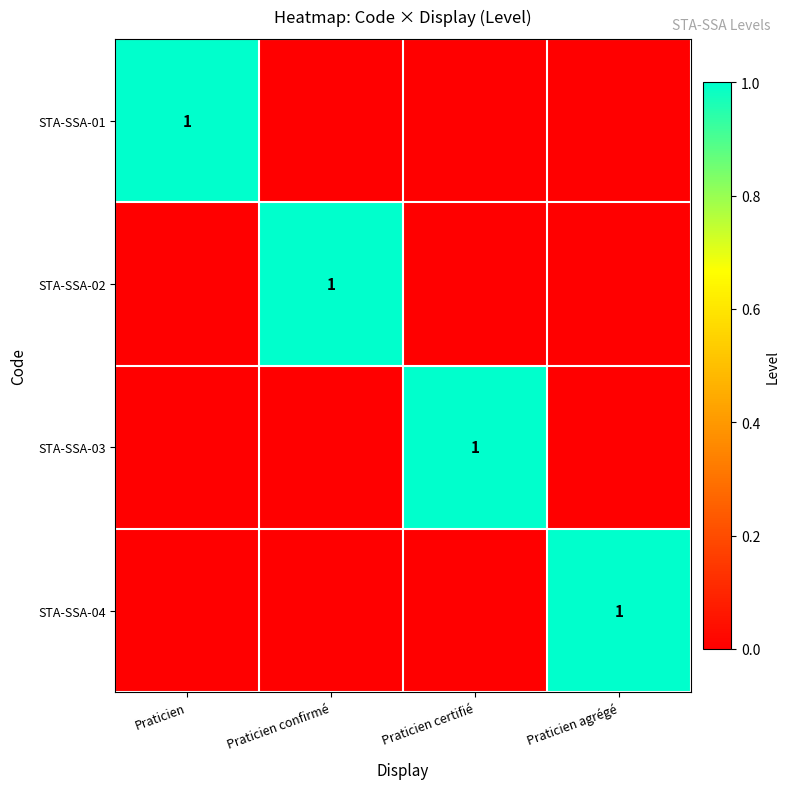

True or false: STA-SSA-04 has a value of 2 at Praticien agrégé.

False